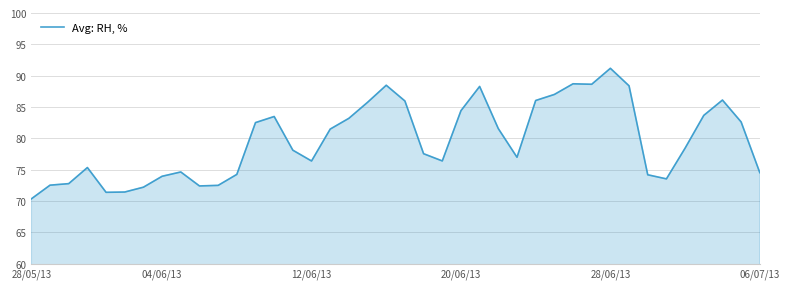

What is the difference between the maximum and minimum values?

20.8